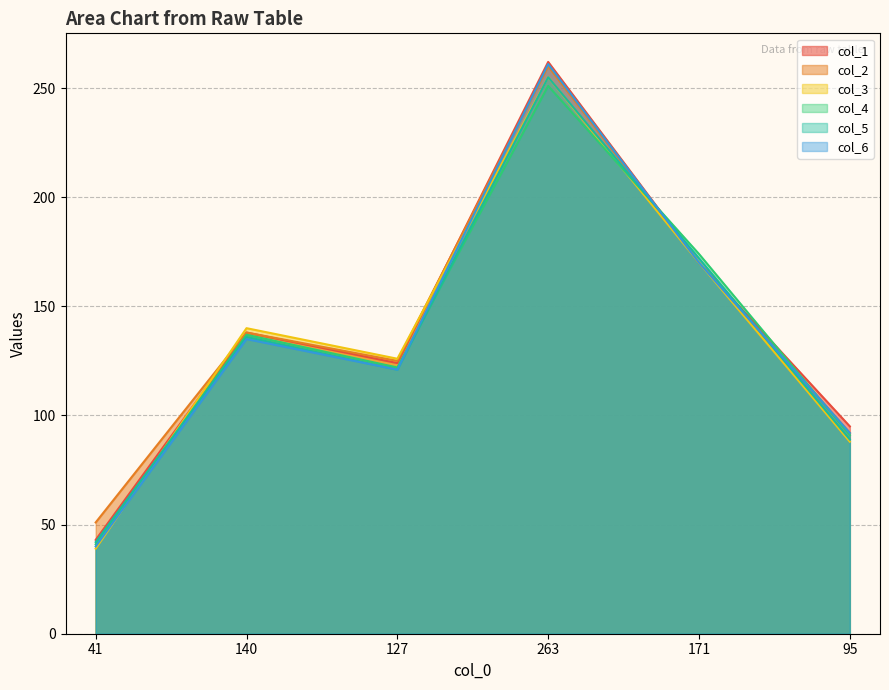

What is the total value across all series at 95?

547